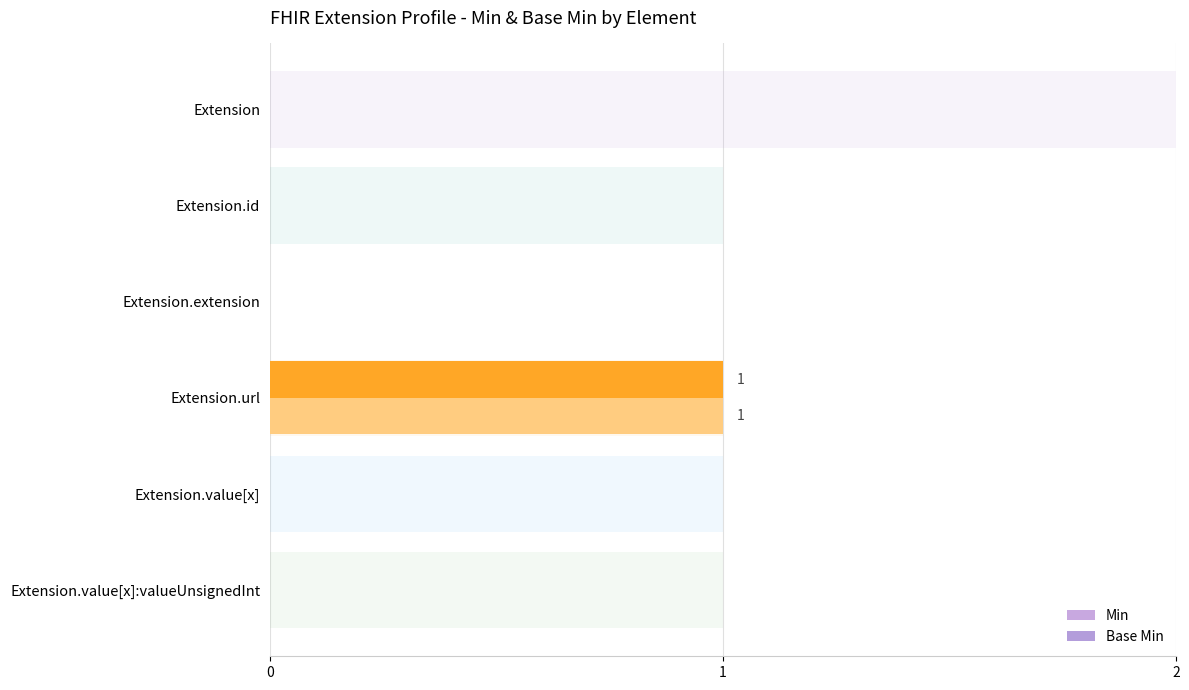

How many data points in Min are above 0?

1